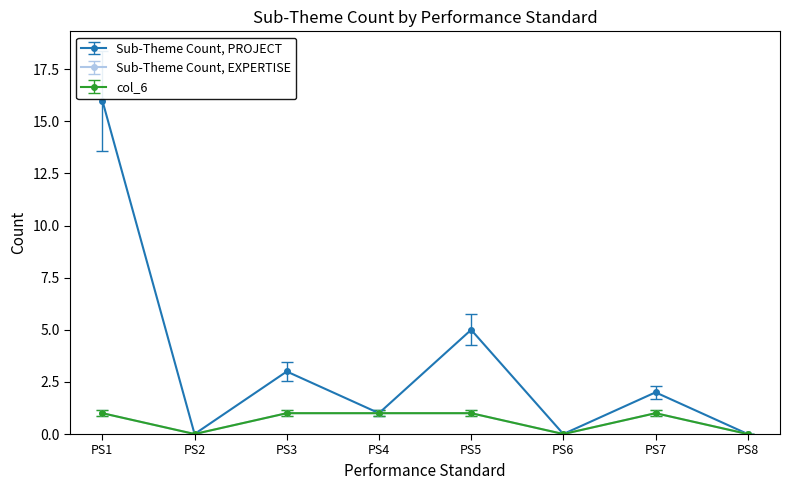

Which label corresponds to the smallest value in the chart?

PS2